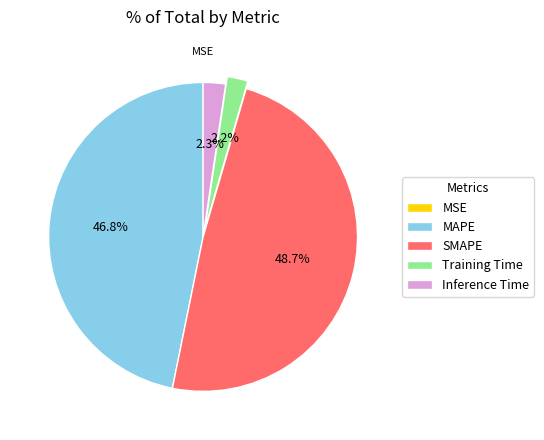

Does MAPE represent more than half of the total?

No